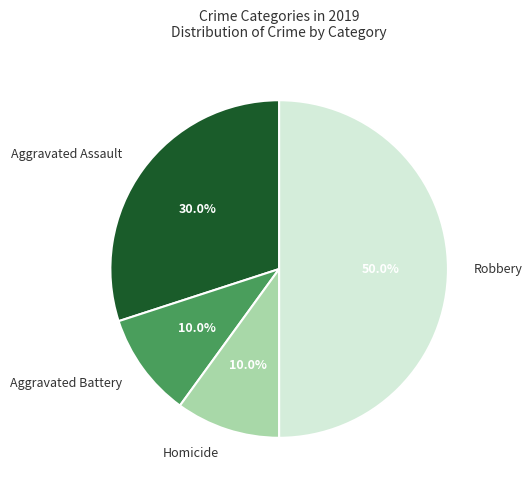

How many segments does this pie chart have?

4